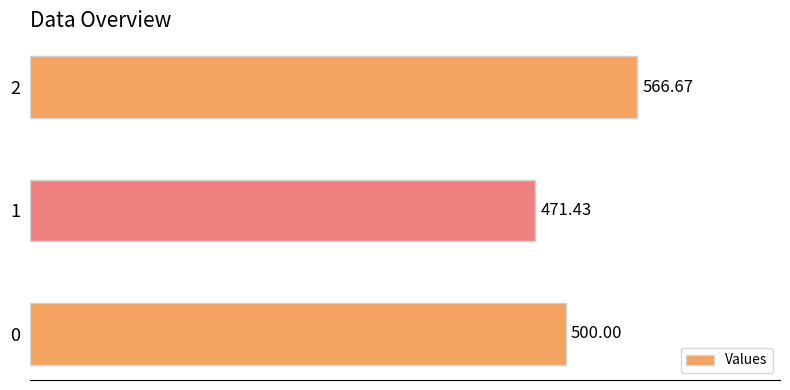

What is the average value?

512.7